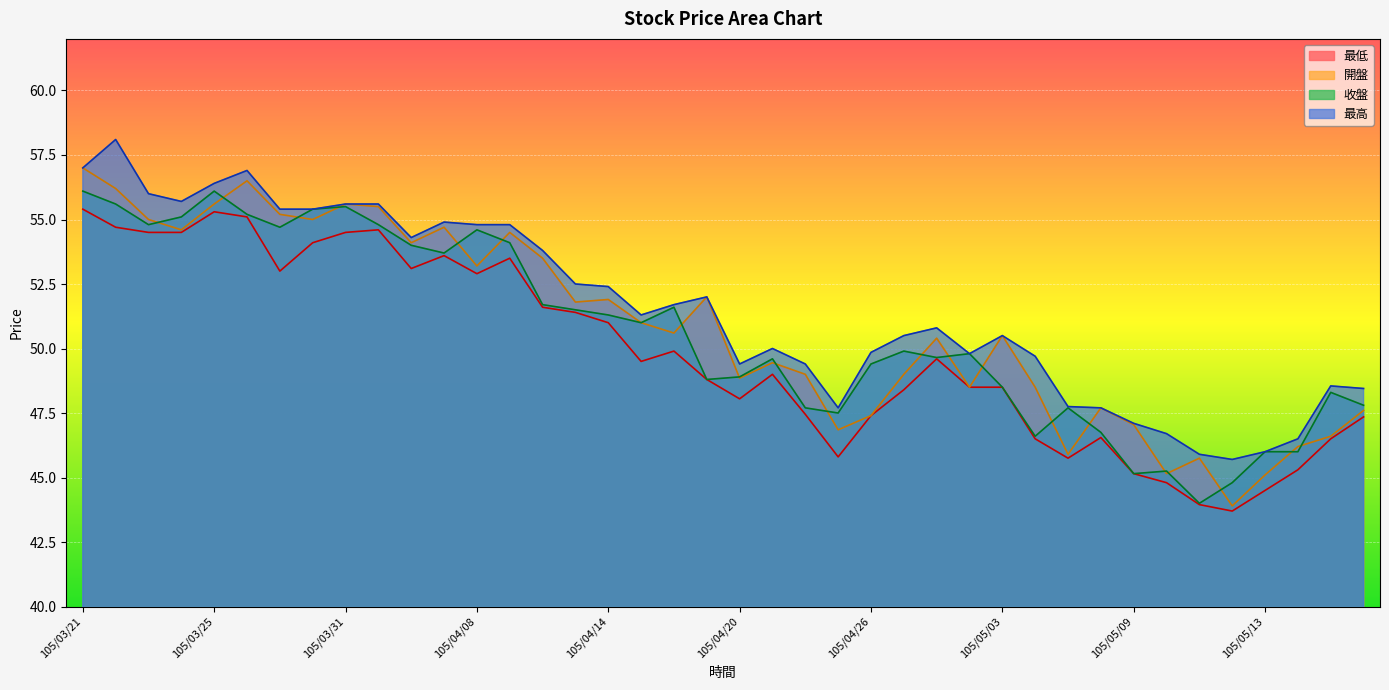

At 105/04/08, list the series in order from largest to smallest.

最高, 收盤, 開盤, 最低